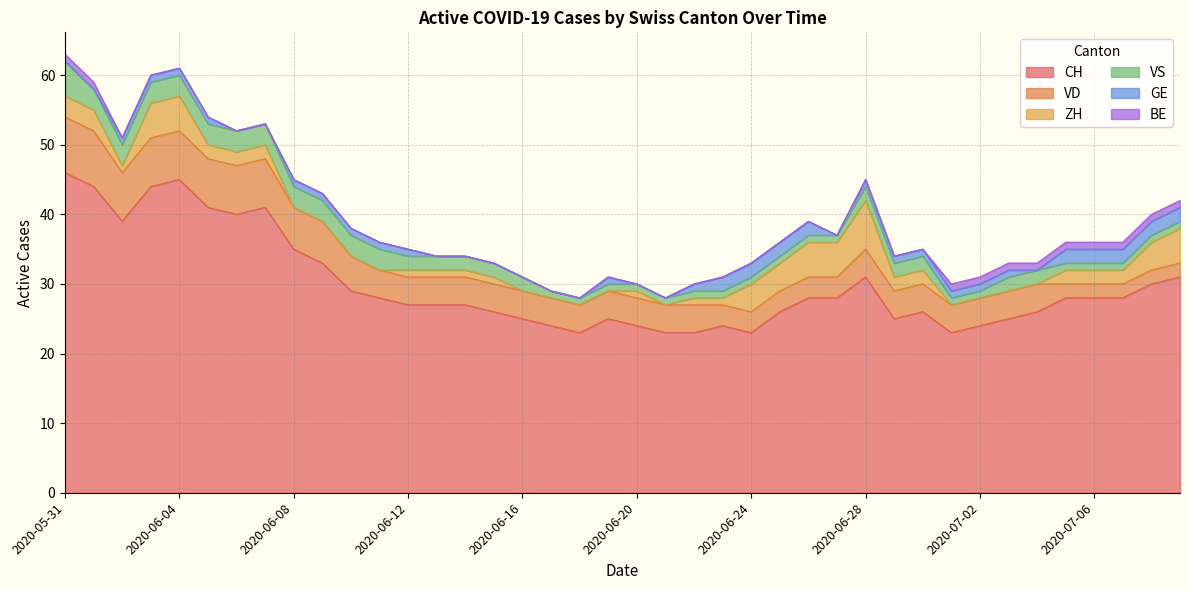

At which category does CH reach its first local peak?

2020-06-04